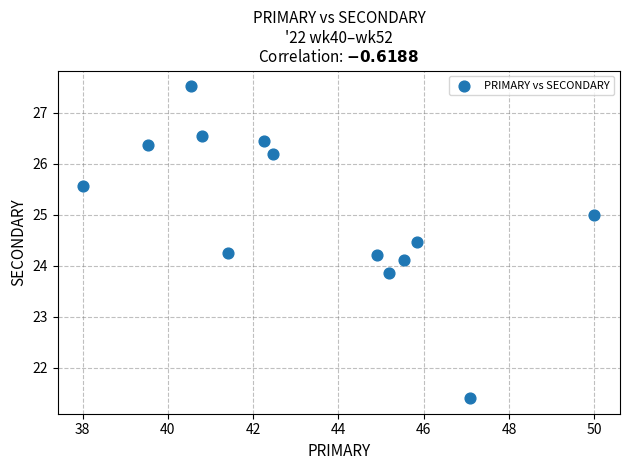

What is the range of Y values (max minus min)?

6.1